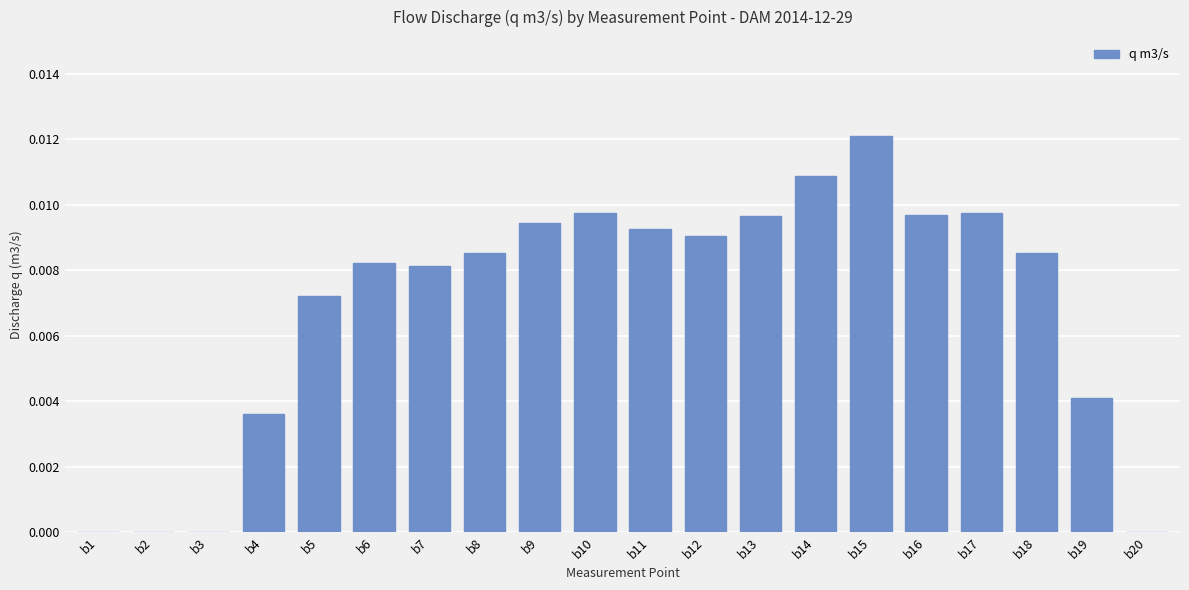

Which label corresponds to the largest value in the chart?

b15